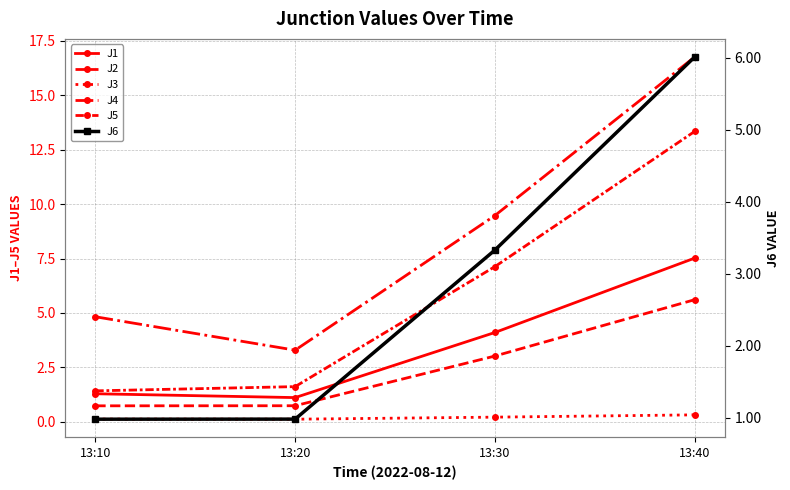

Reading left to right, list all the values displayed in this chart.

J1: 13:10=1.3	13:20=1.1	13:30=4.1	13:40=7.5
J2: 13:10=0.7	13:20=0.7	13:30=3.0	13:40=5.6
J3: 13:10=0.1	13:20=0.1	13:30=0.2	13:40=0.3
J4: 13:10=4.8	13:20=3.3	13:30=9.5	13:40=16.8
J5: 13:10=1.4	13:20=1.6	13:30=7.1	13:40=13.3
J6: 13:10=1.0	13:20=1.0	13:30=3.3	13:40=6.0